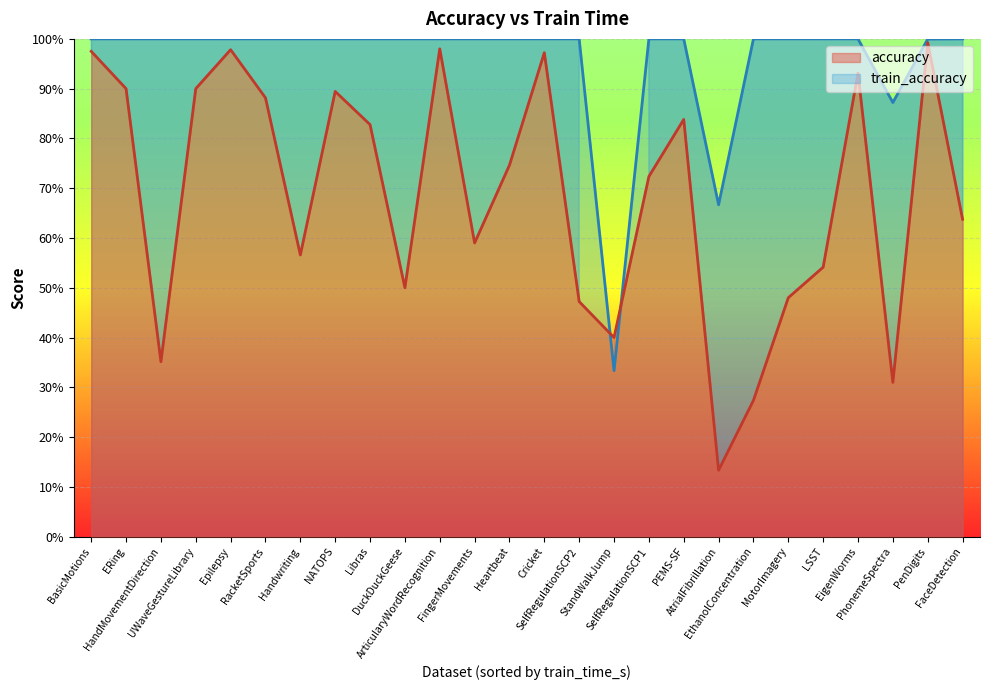

What is the difference between the highest and lowest values at SelfRegulationSCP2?

0.5